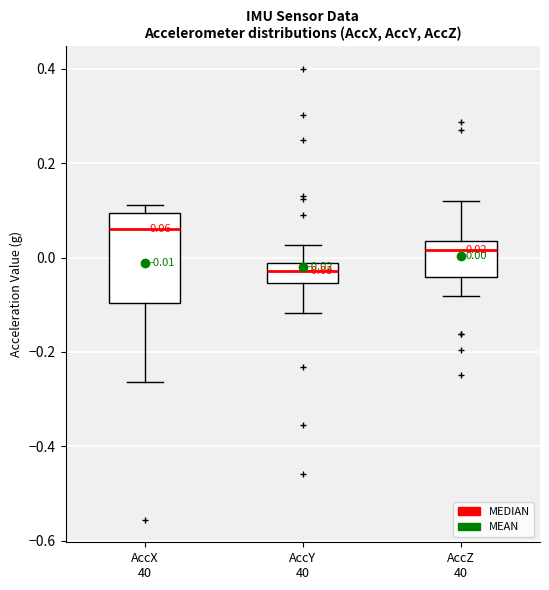

Which box has the lowest median line?

AccY 40